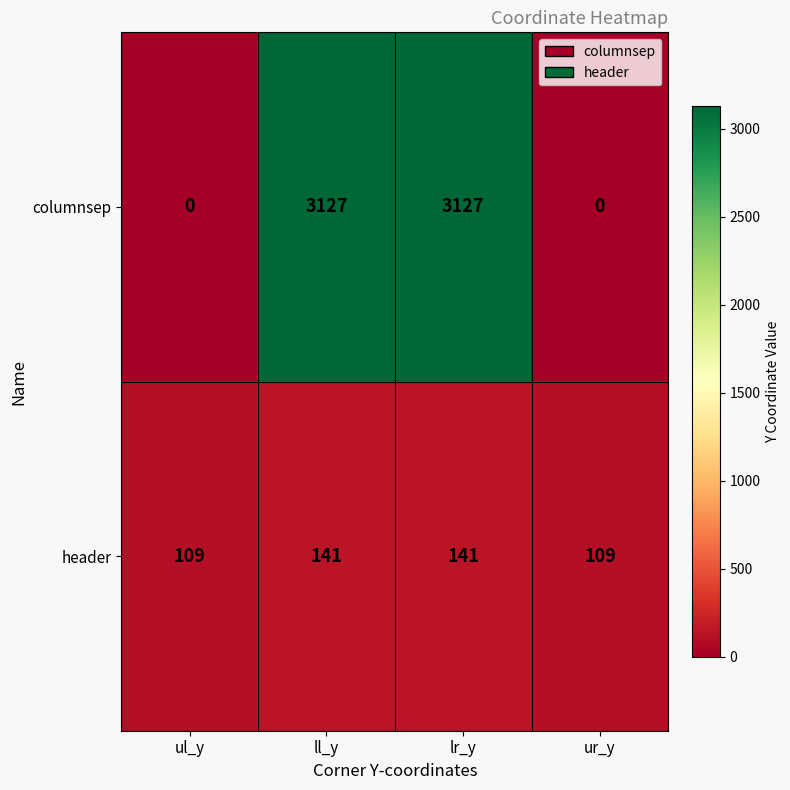

What is the spread (max minus min) of values at ul_y?

109